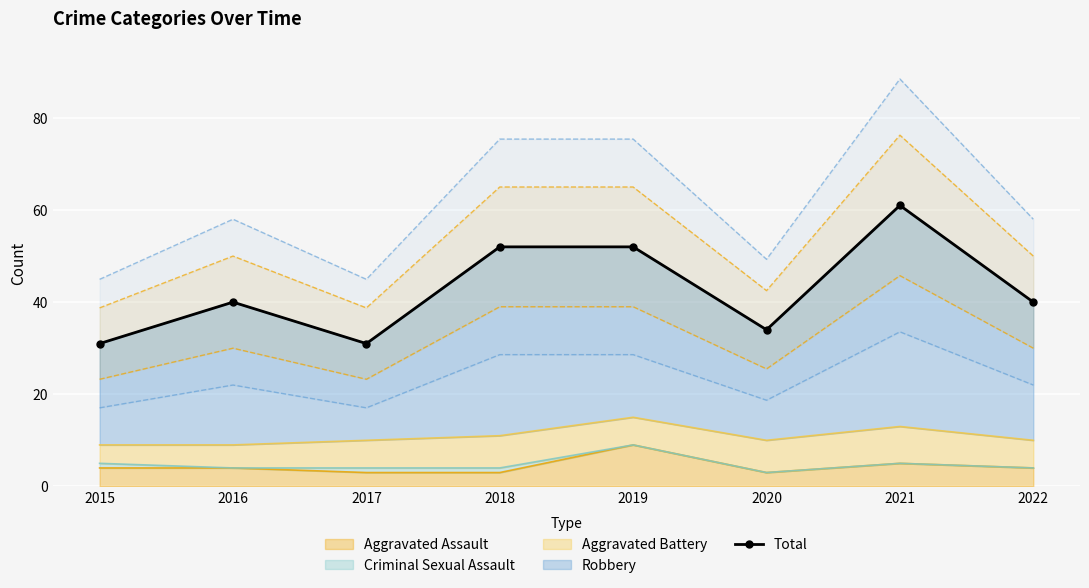

At which label is the value closest to 46?

2016